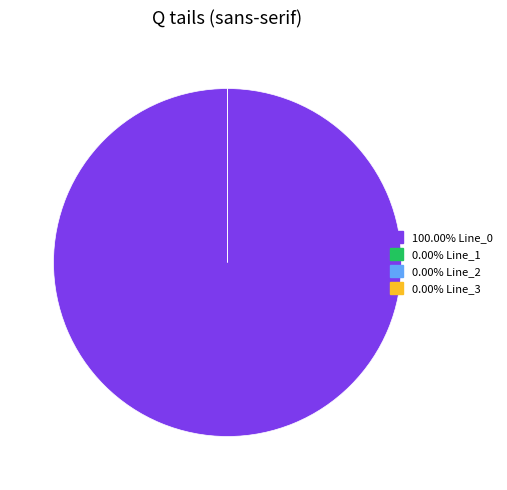

How many segments does this pie chart have?

4